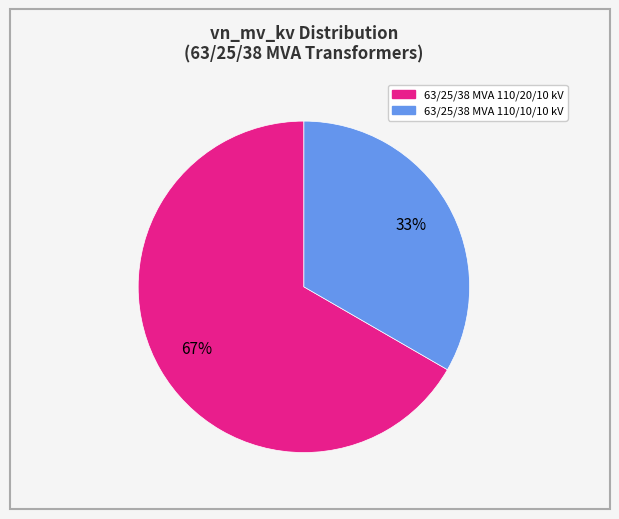

To the nearest percent, what portion does 63/25/38 MVA 110/20/10 kV represent?

67%